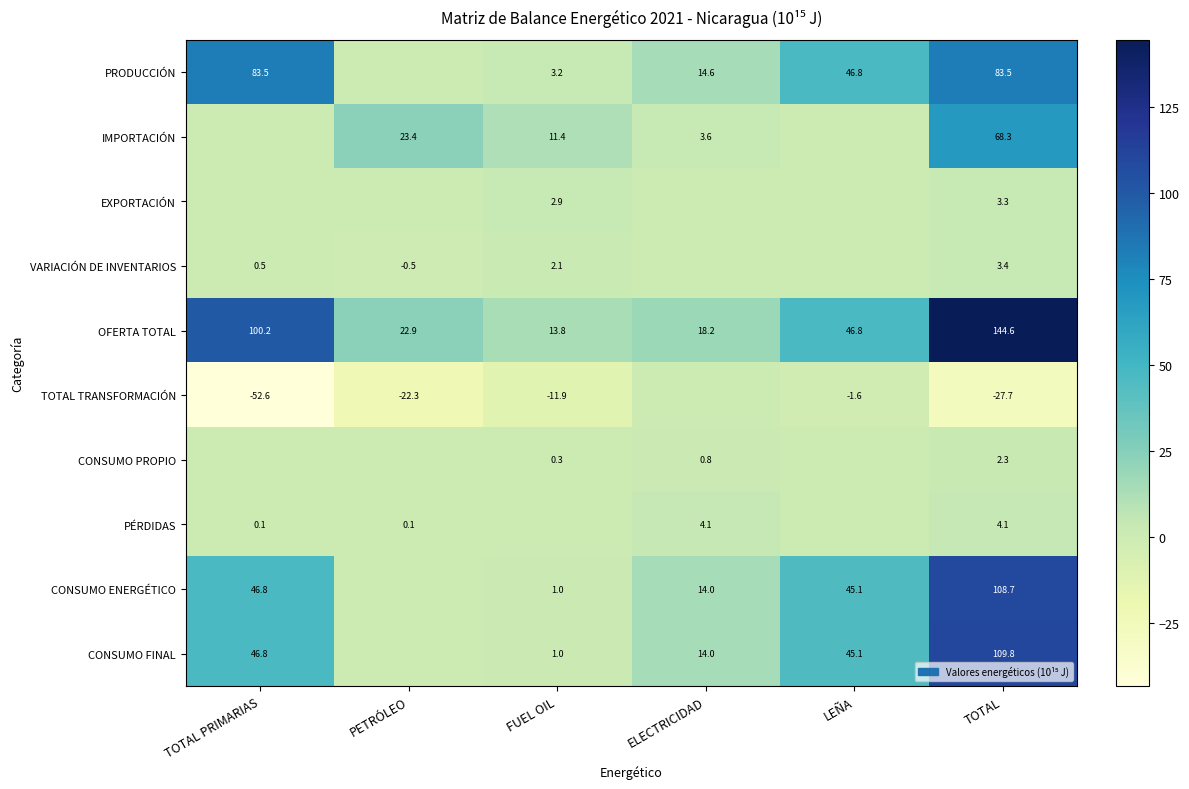

What is the sum of the VARIACIÓN DE INVENTARIOS values at PETRÓLEO and TOTAL?

2.9